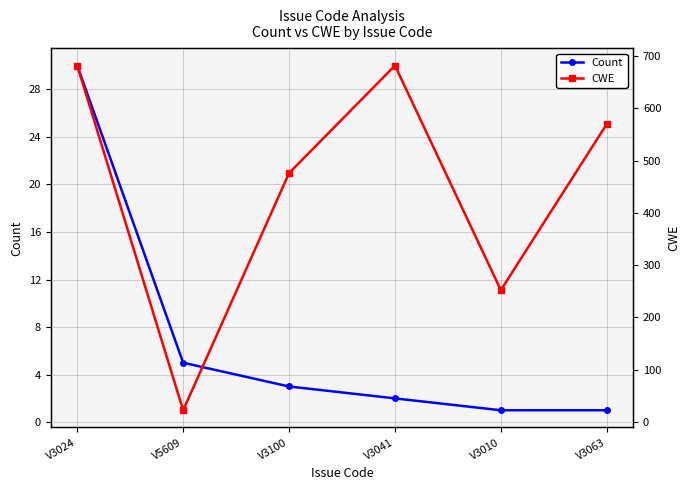

What value does the Count series have at V3063?

1